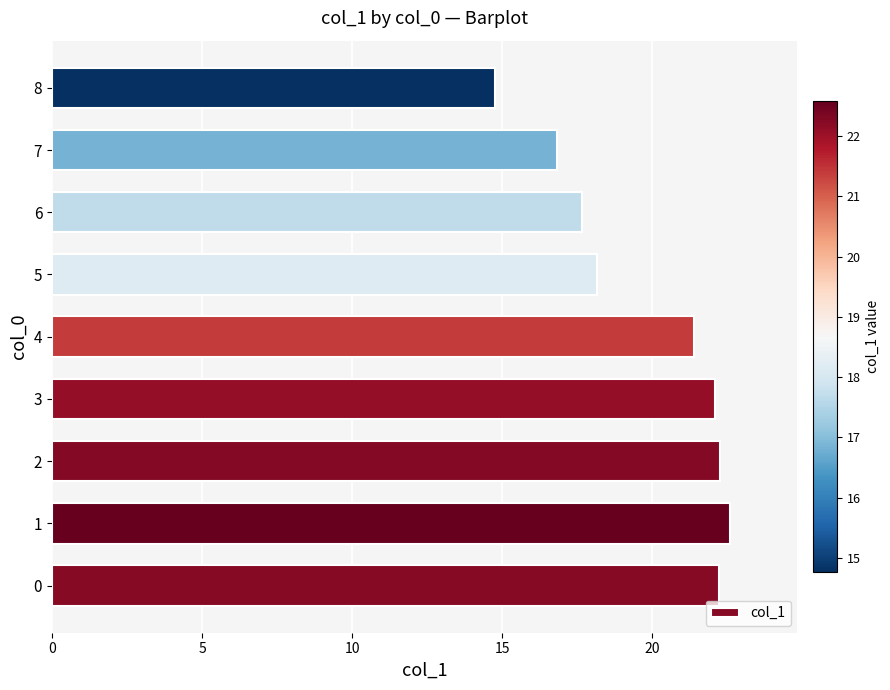

What is the change in value from 5 to 7?

-1.3